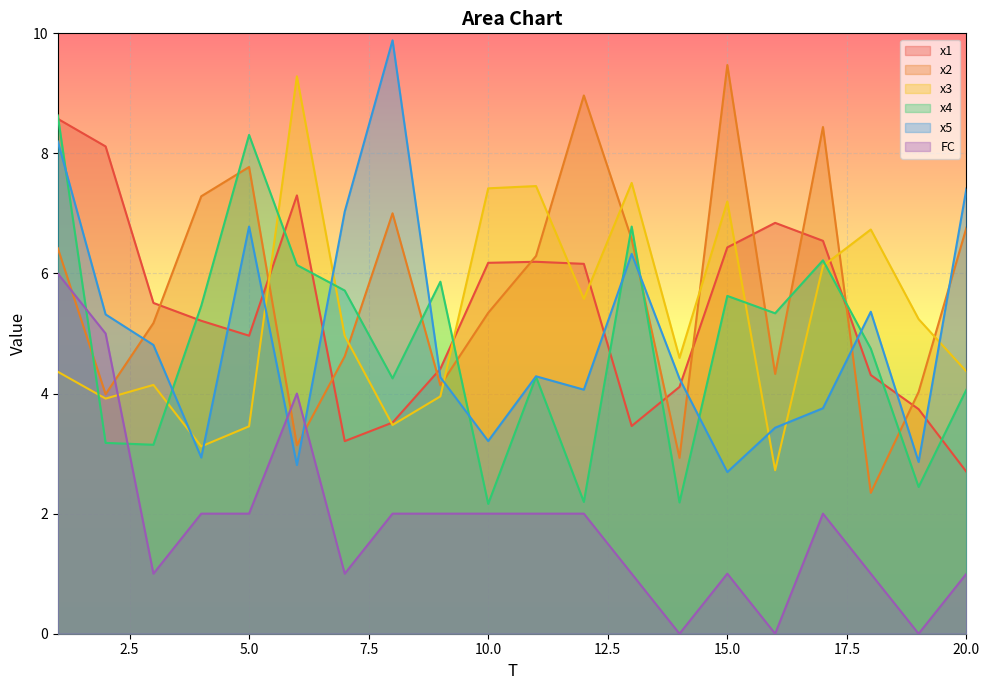

How many lines are shown in the chart?

6